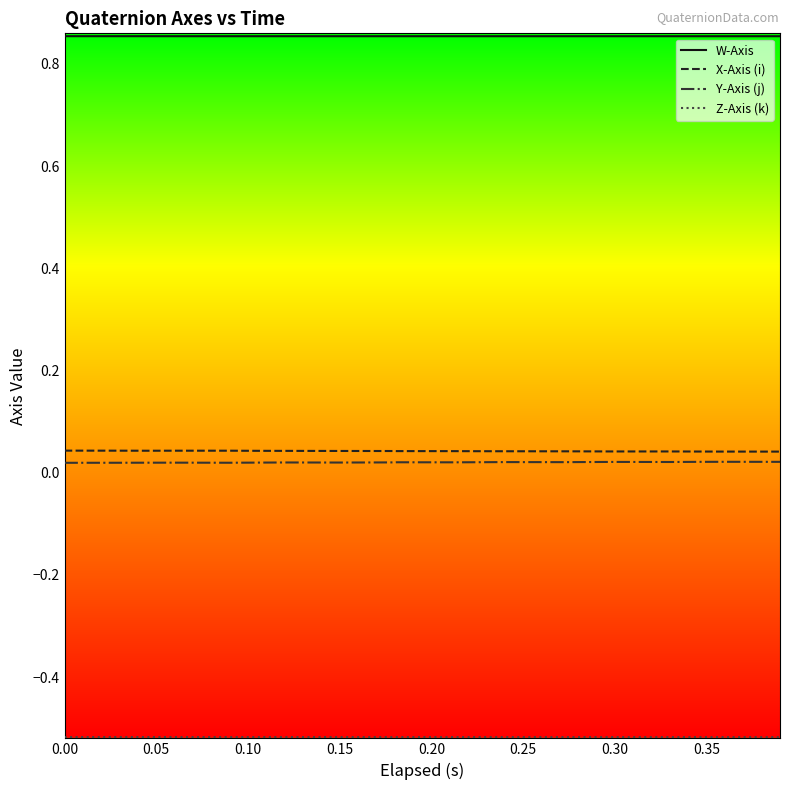

Which series has the largest total across all categories?

W-Axis